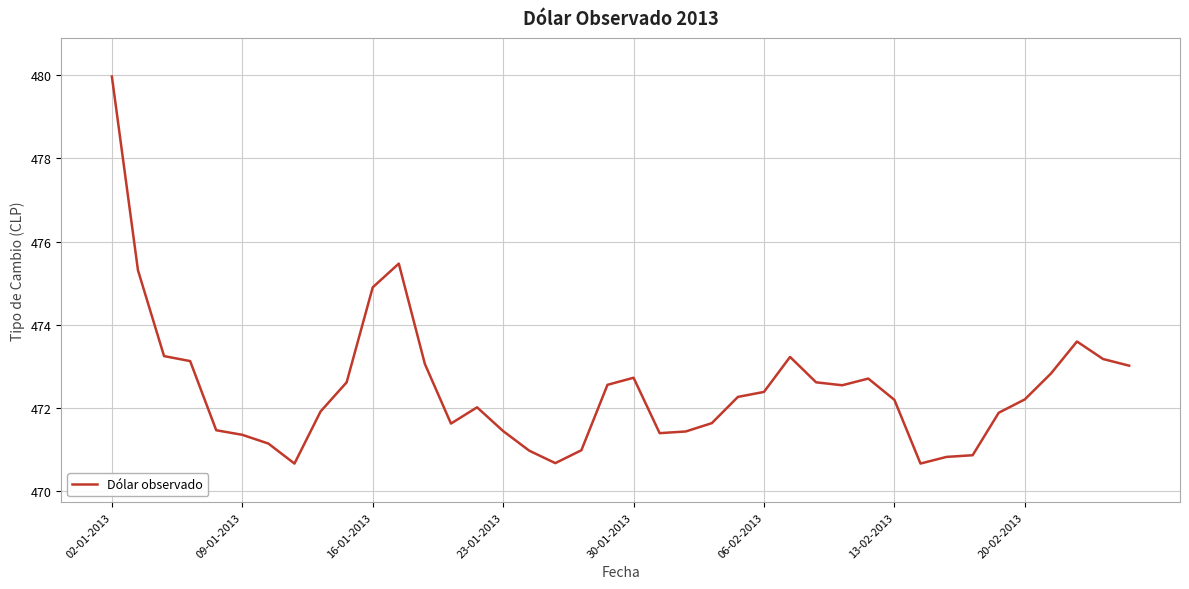

What is the sum of all values?

18898.9